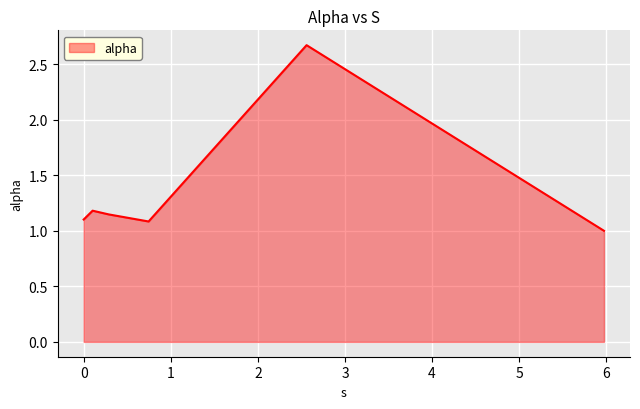

What is the difference between the maximum and minimum values?

1.7